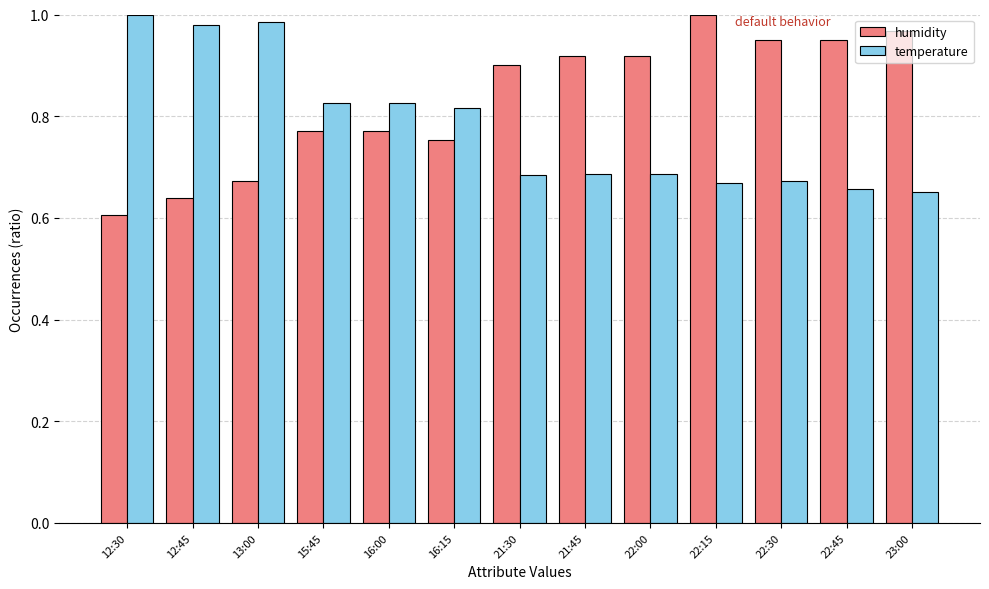

What is the label of the 8th bar from the right?

16:15